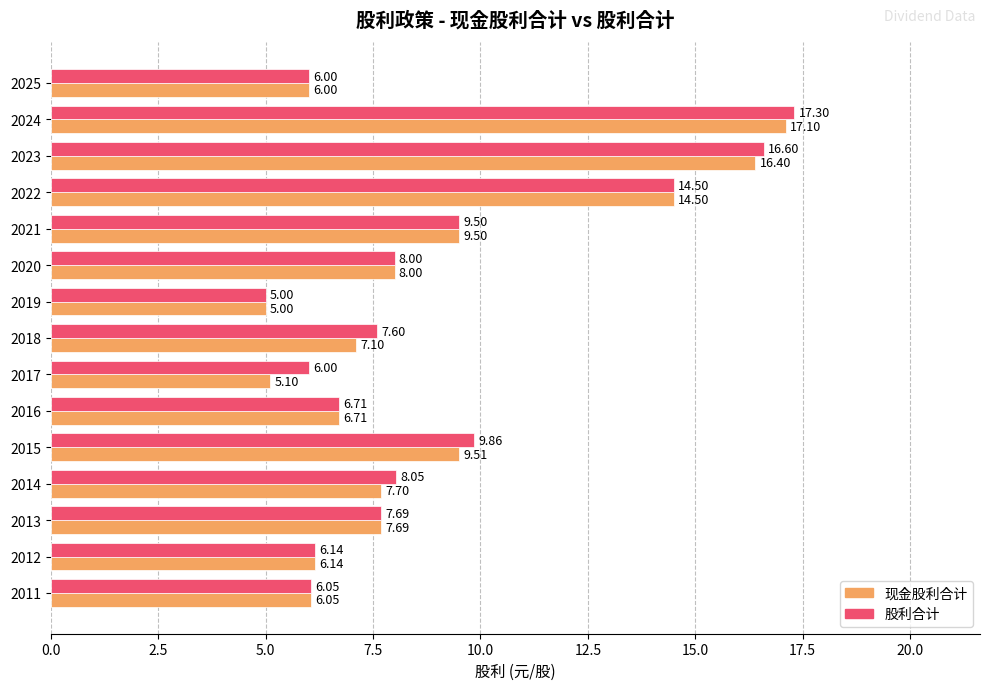

Rank the series by their maximum value, from highest to lowest.

股利合计, 现金股利合计